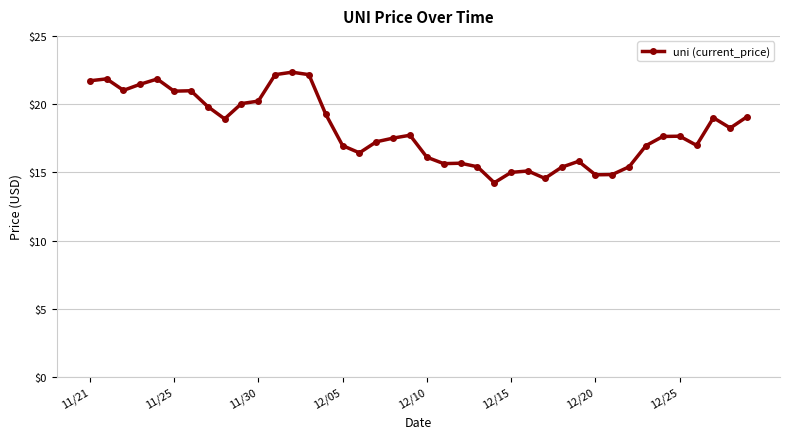

What is the difference between the second highest and minimum values?

7.9